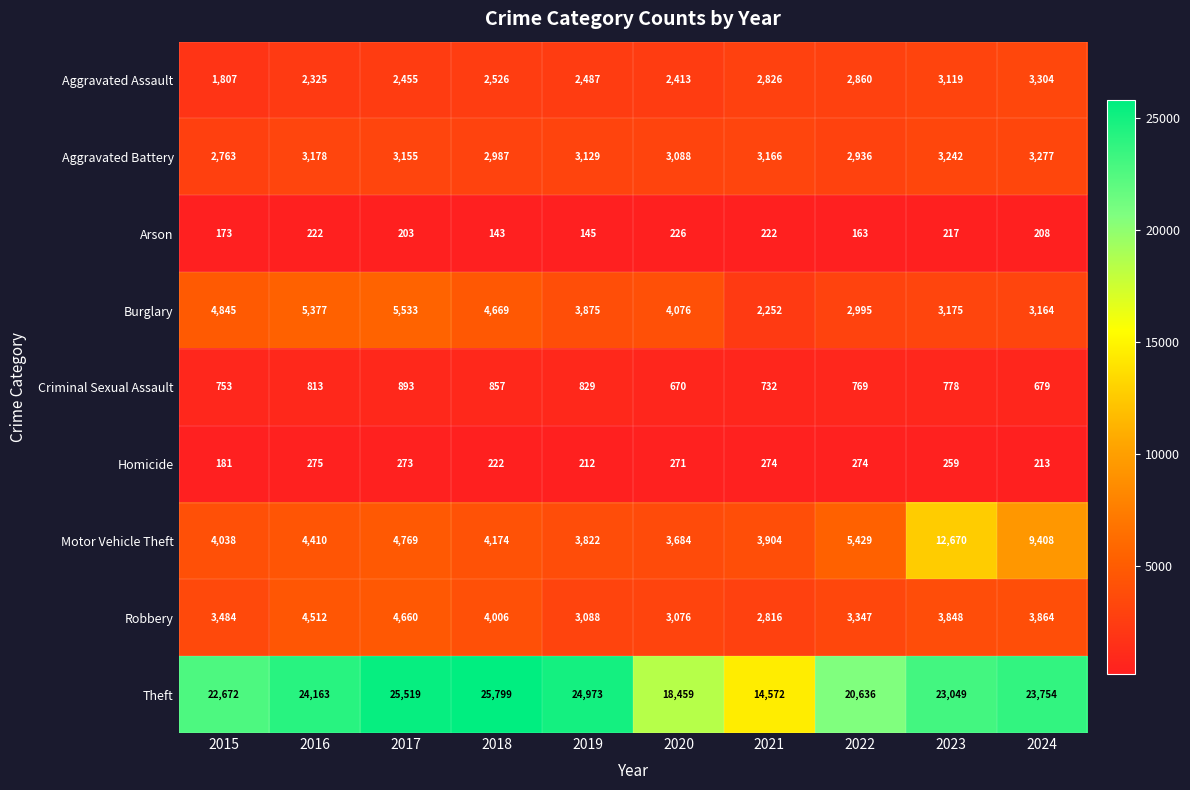

Which series changed the most between 2016 and 2022?

Theft